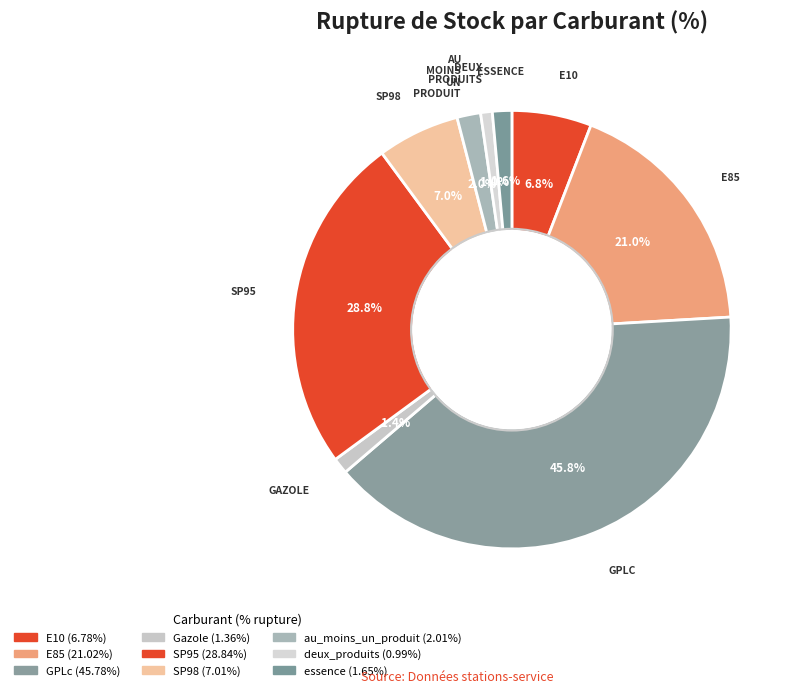

Is it true that E10 is 18% of the pie?

False